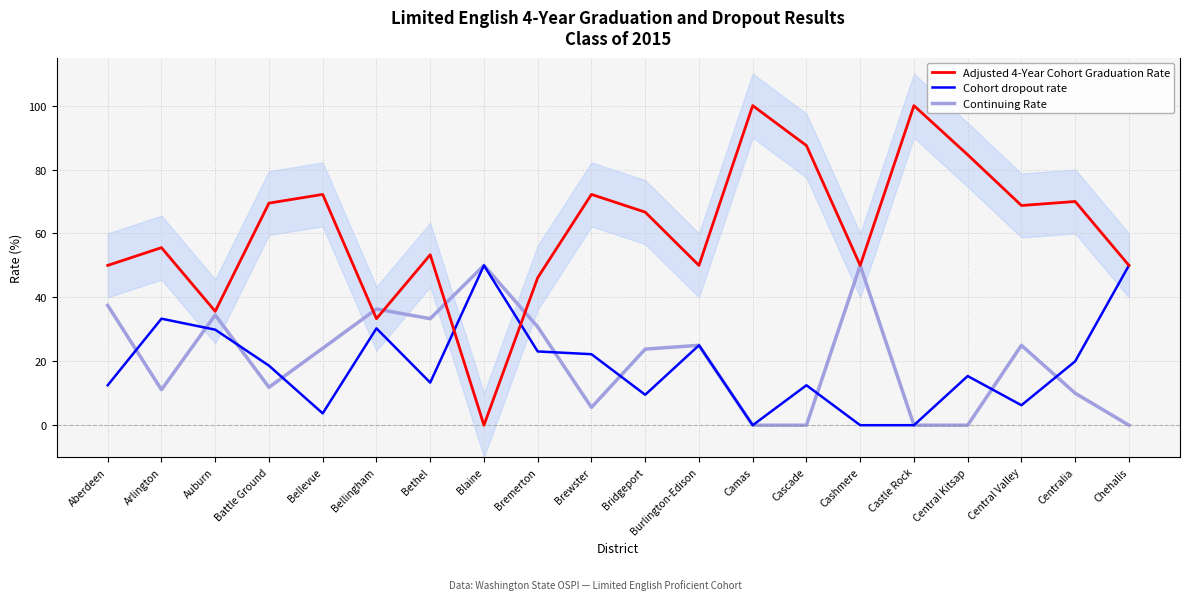

Which series has the largest total across all categories?

Adjusted 4-Year Cohort Graduation Rate